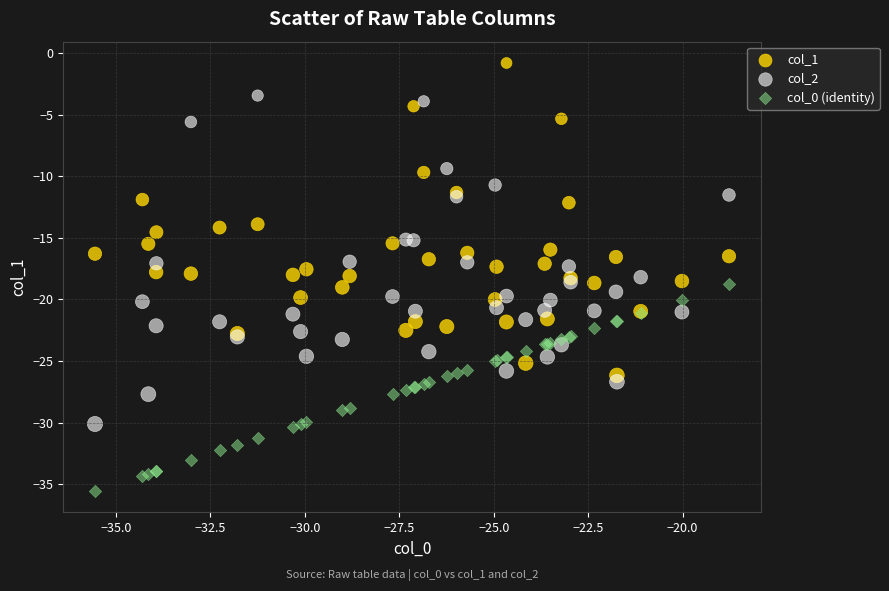

Which series reaches the minimum Y coordinate?

col_0 (identity)